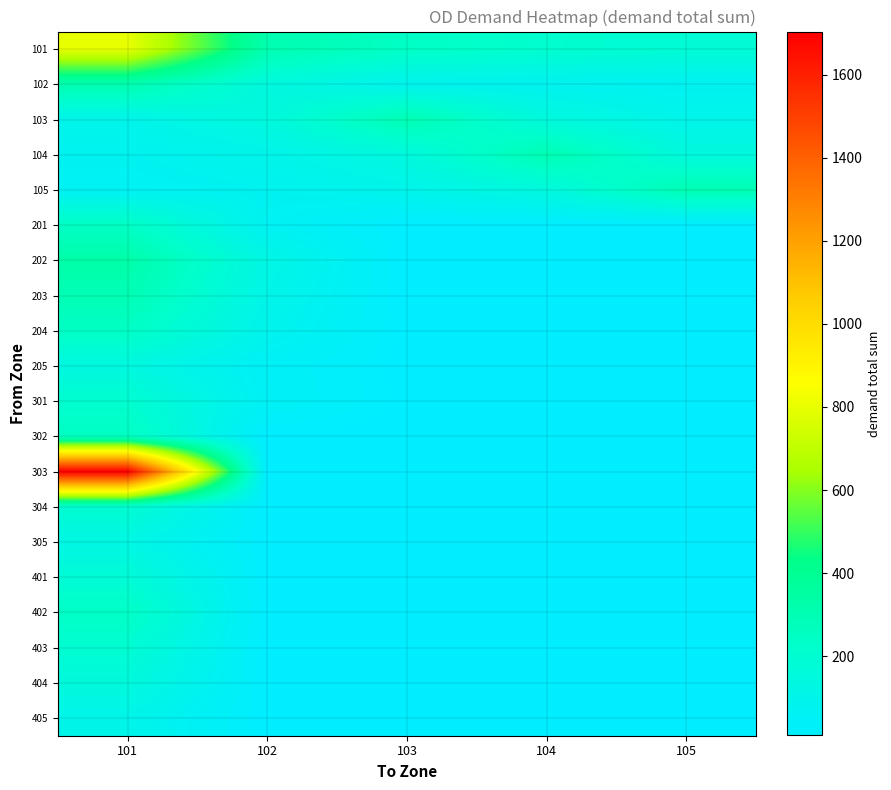

List the series in order of their peak value, highest first.

303, 101, 202, 102, 103, 104, 105, 203, 302, 204, 201, 402, 301, 304, 403, 401, 404, 205, 305, 405